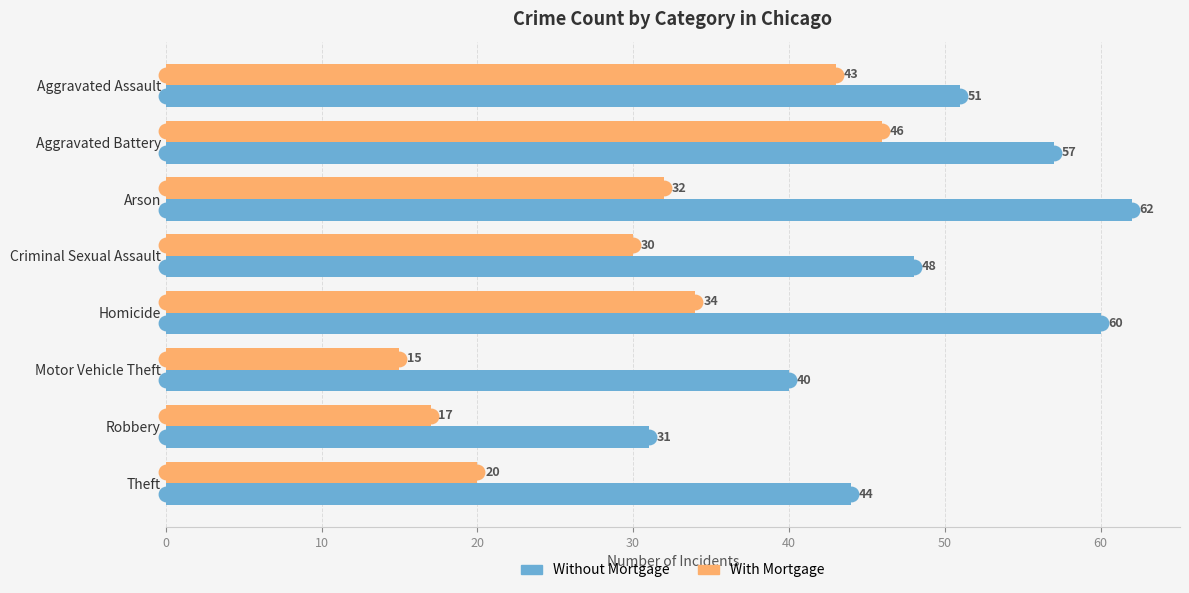

Which series changed the most between Arson and Robbery?

Without Mortgage